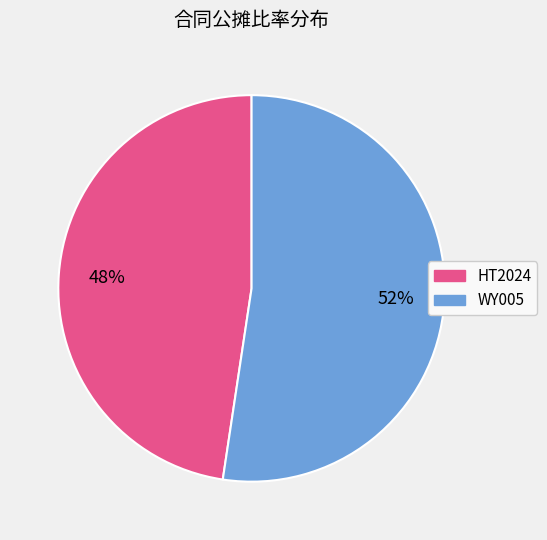

To the nearest percent, what is the combined percentage of WY005 and HT2024?

100%